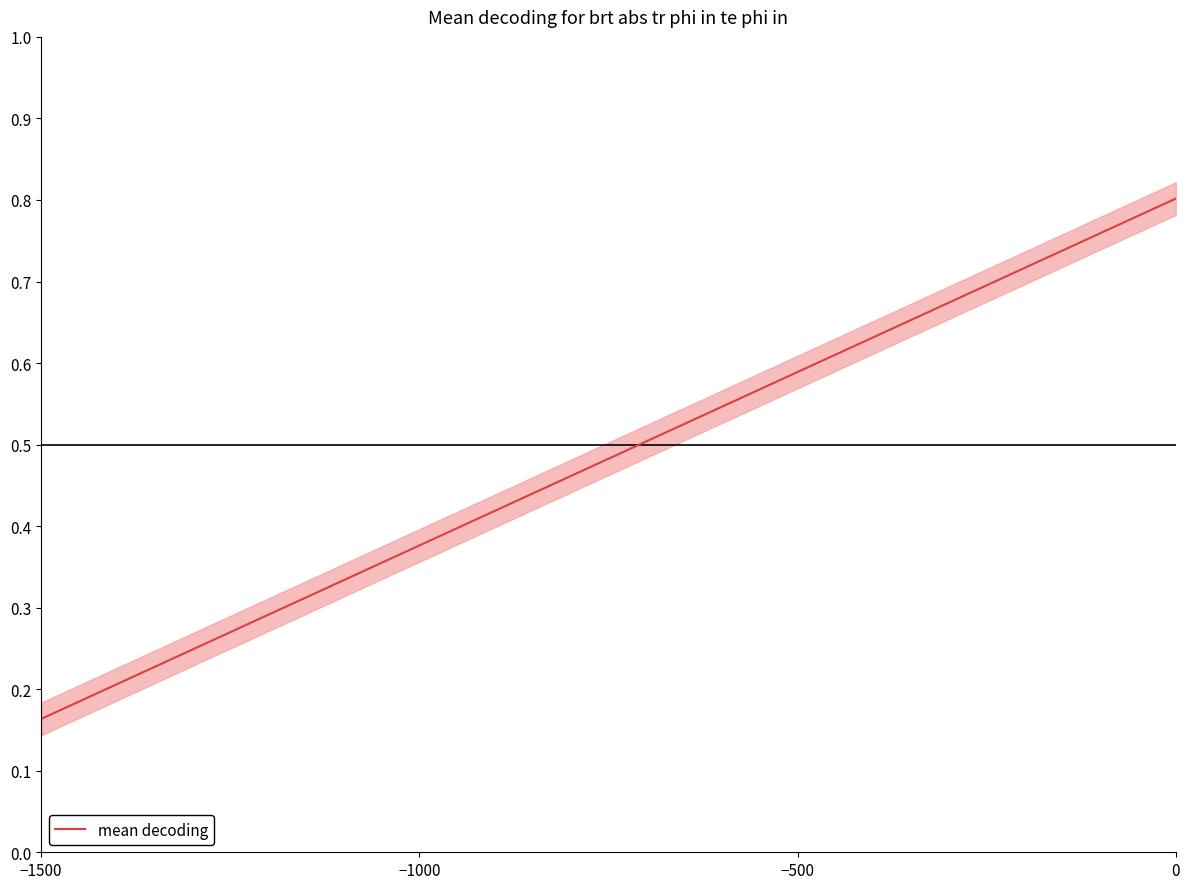

Is this an area chart (filled region under the line)?

No